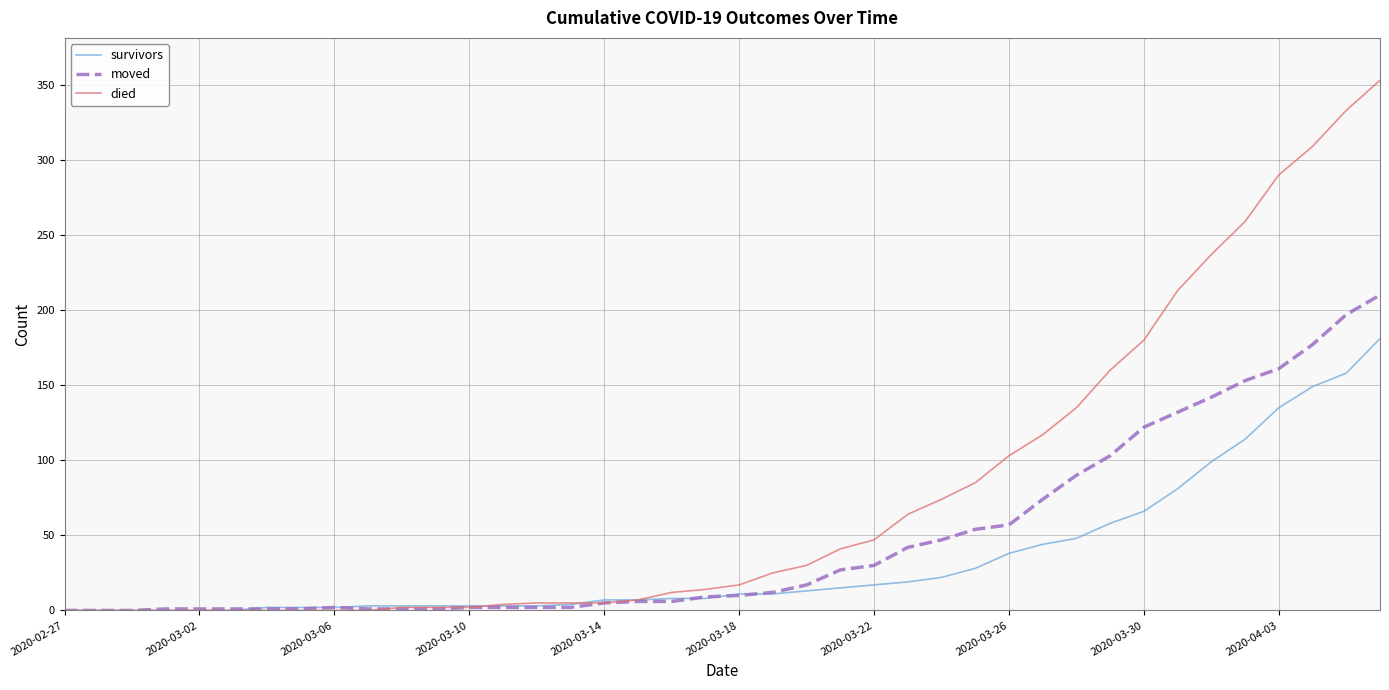

What is the highest value of the died series?

353